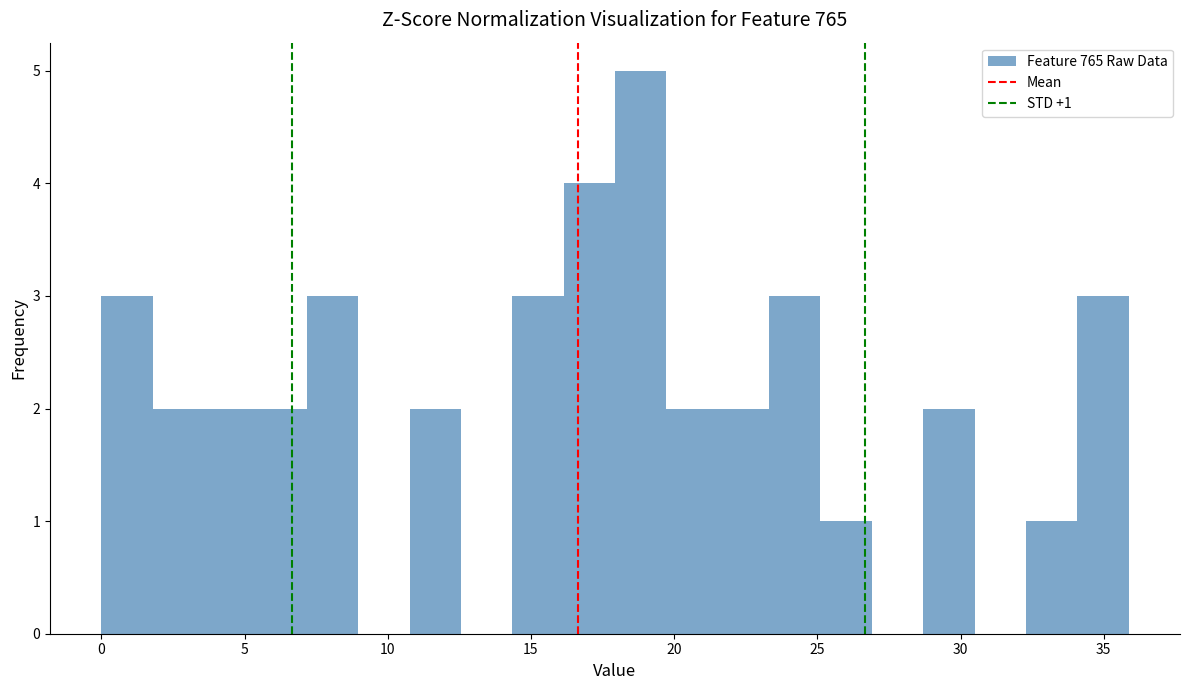

Around what value on the x-axis is the tallest bar? Give the approximate position of its centre, as read against the axis.

19.0